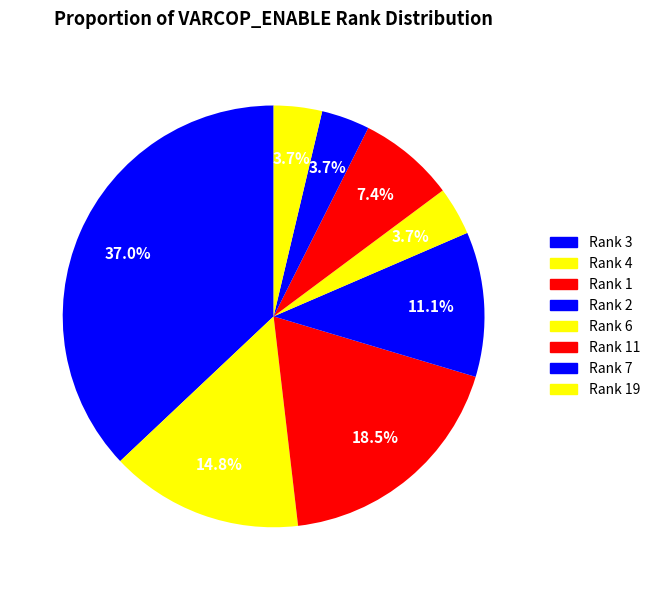

How many slices are in this pie chart?

8